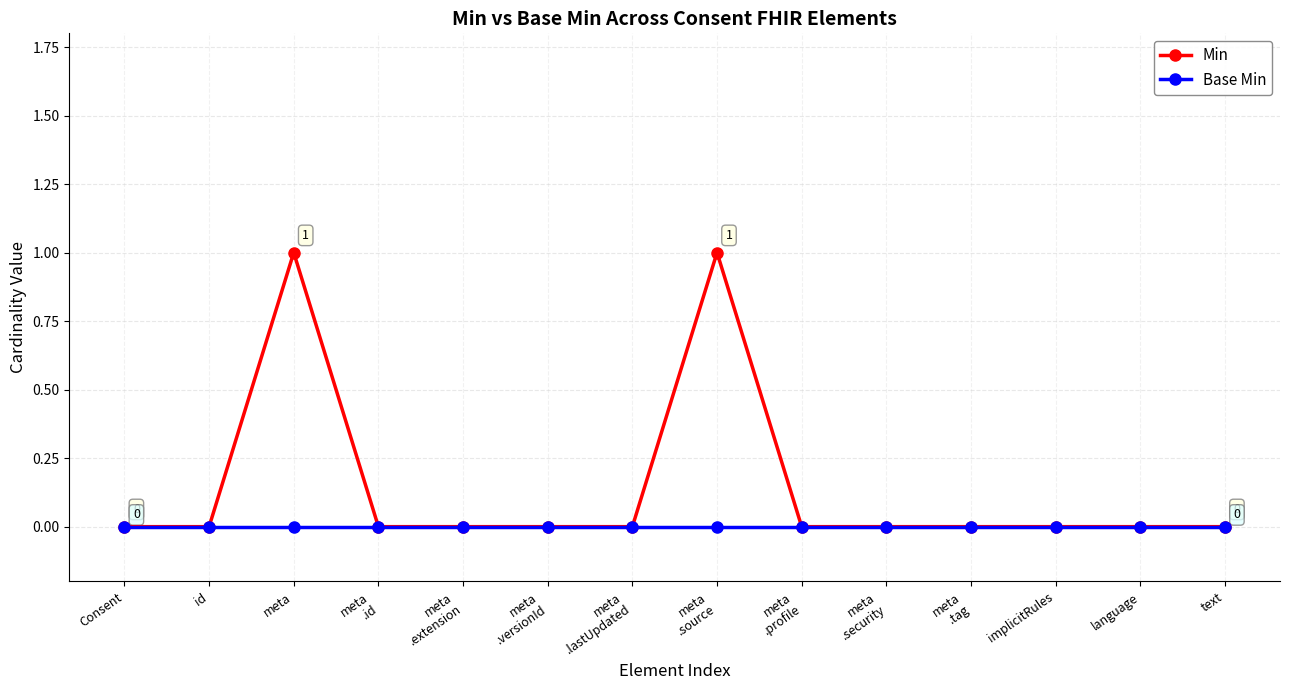

True or false: Min has more than 1 points higher than both neighbors.

True